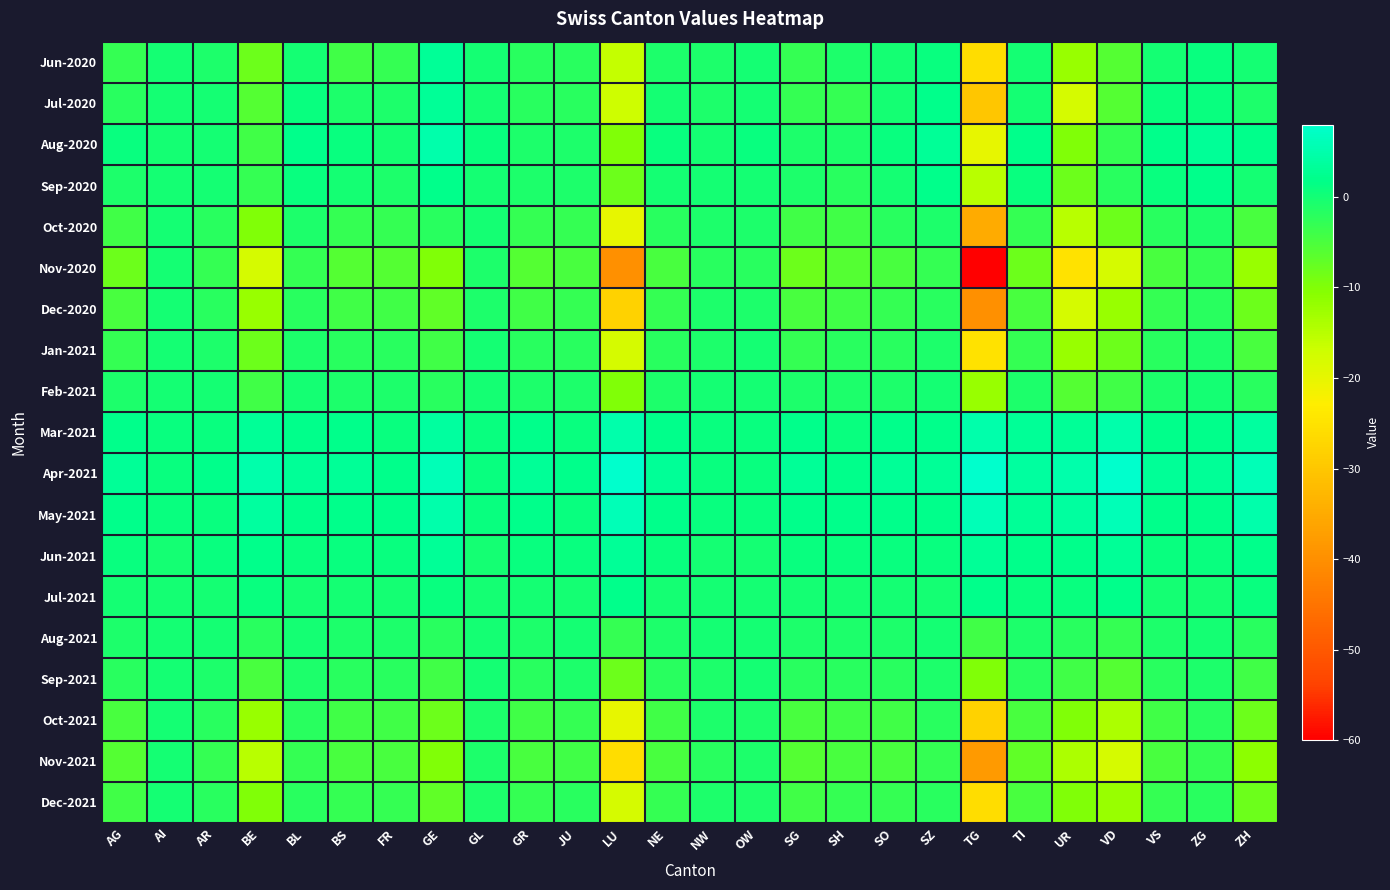

Rank the series by their maximum value, from lowest to highest.

Oct-2020, Nov-2020, Dec-2020, Jan-2021, Feb-2021, Aug-2021, Sep-2021, Oct-2021, Nov-2021, Dec-2021, Sep-2020, Jul-2021, Jun-2020, Jul-2020, Jun-2021, Aug-2020, Mar-2021, May-2021, Apr-2021